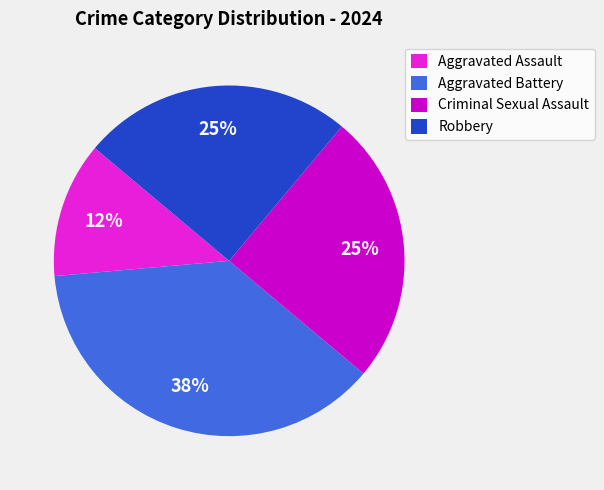

To the nearest percent, what portion does Robbery represent?

25%